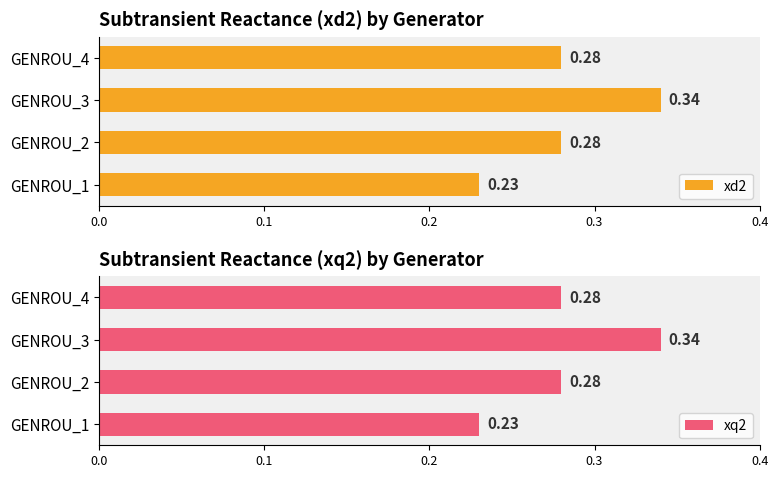

The value of xq2 at 0.3 is 0.2. True or false?

False